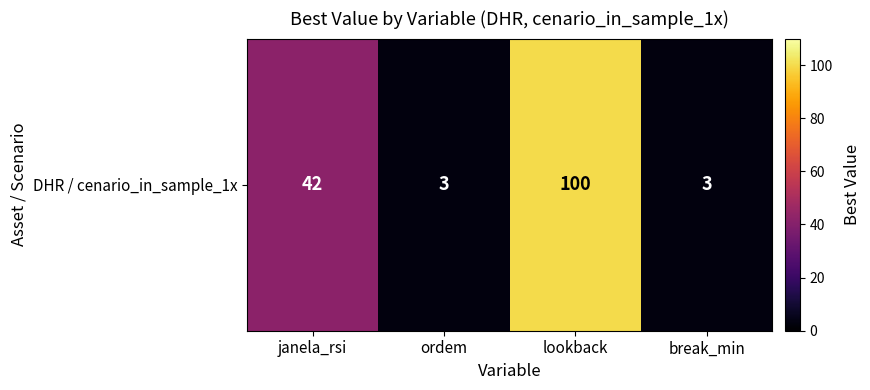

Is it true that the value at ordem is 2?

False